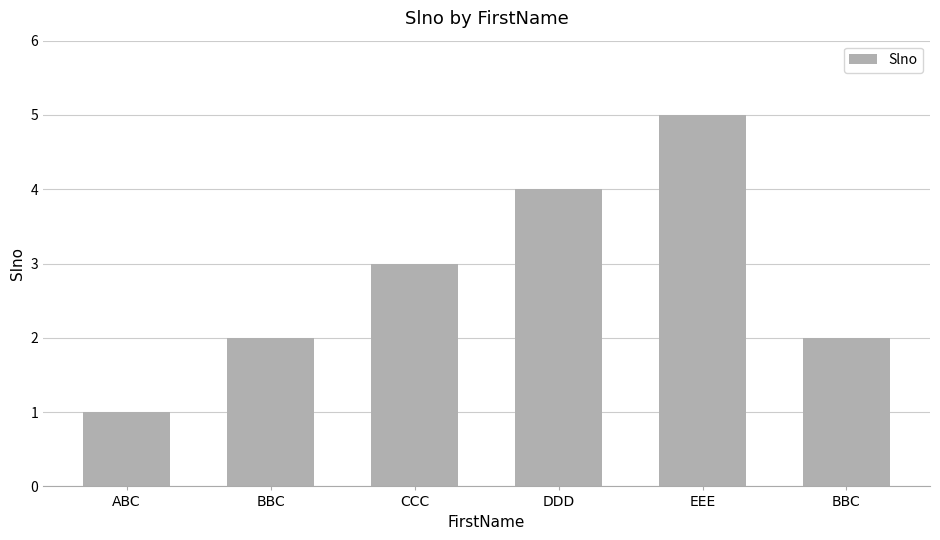

Are the bars horizontal?

No